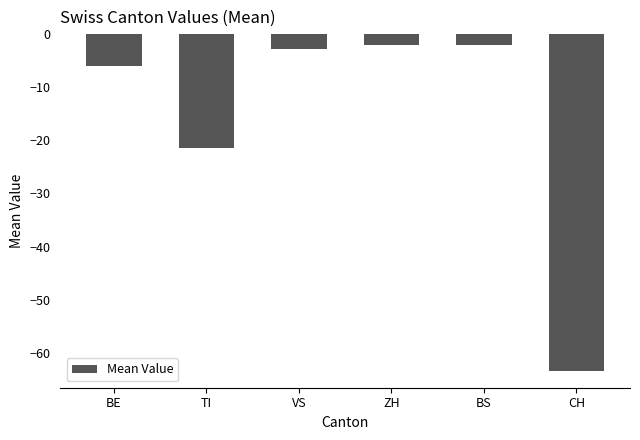

Read the value at ZH.

-2.0